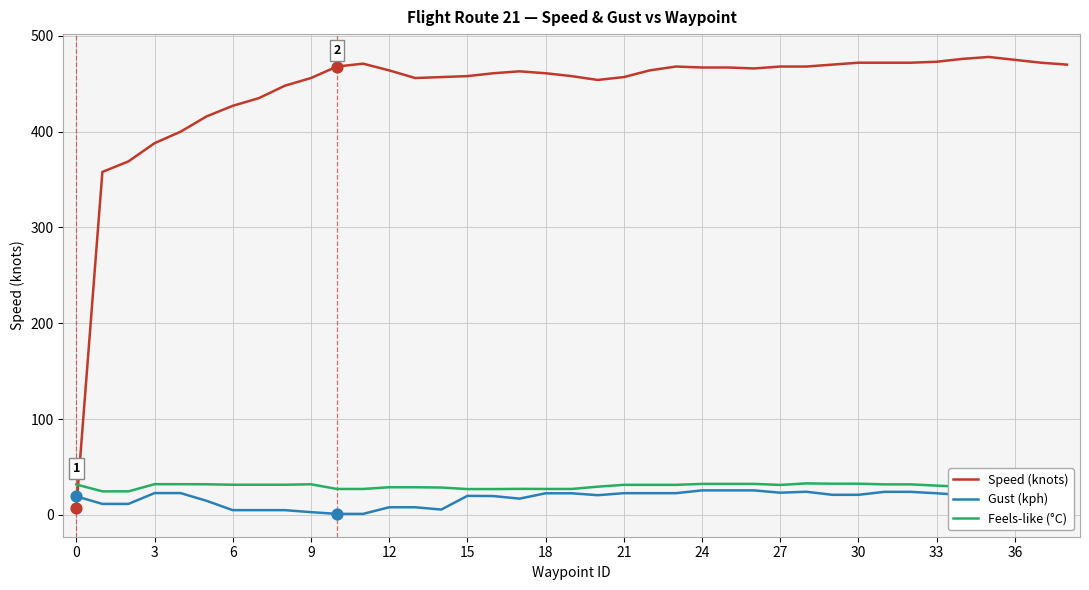

Which series has the largest total across all categories?

Speed (knots)